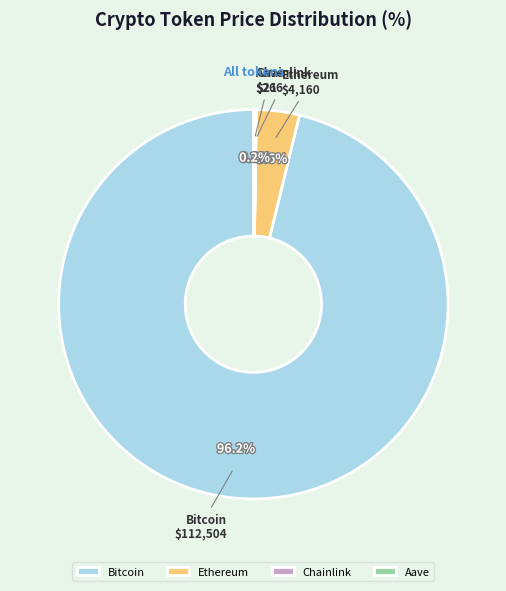

What portion of the pie excludes Ethereum?

96.4%